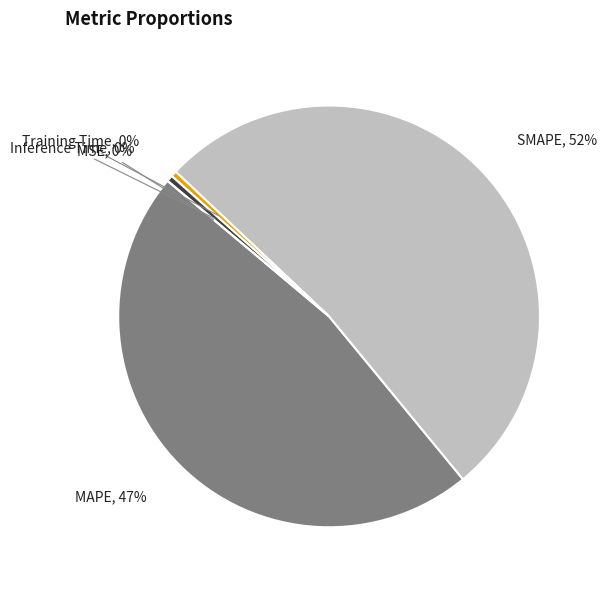

How many slices are in this pie chart?

5